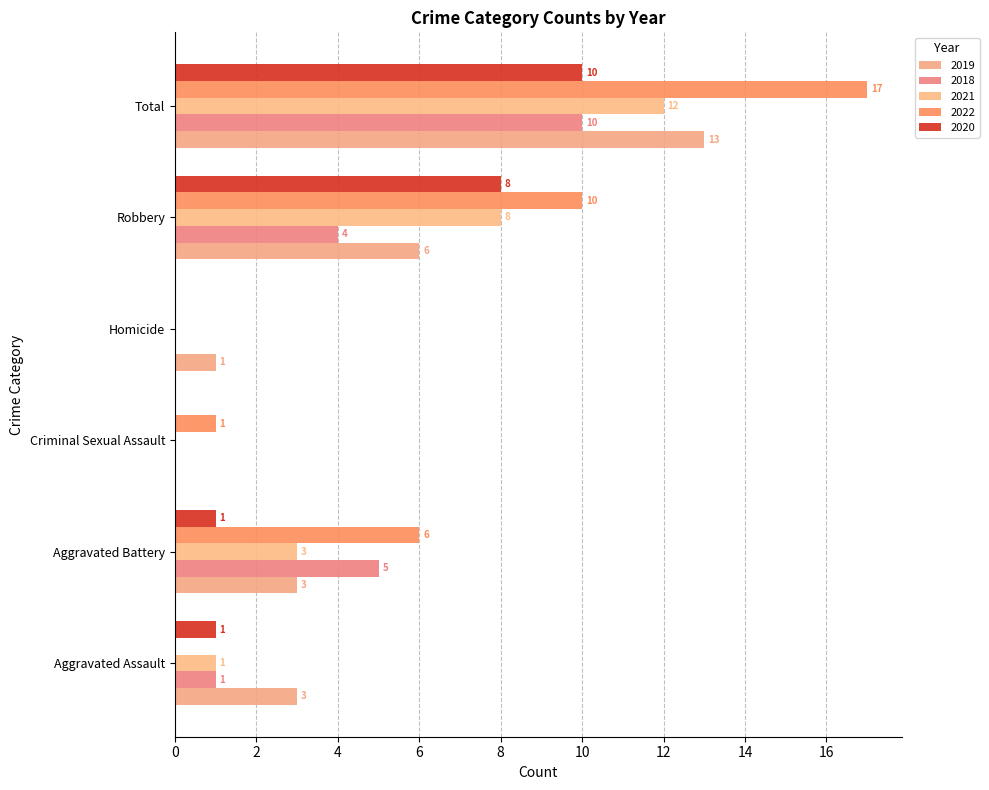

How many distinct data groups are displayed?

5